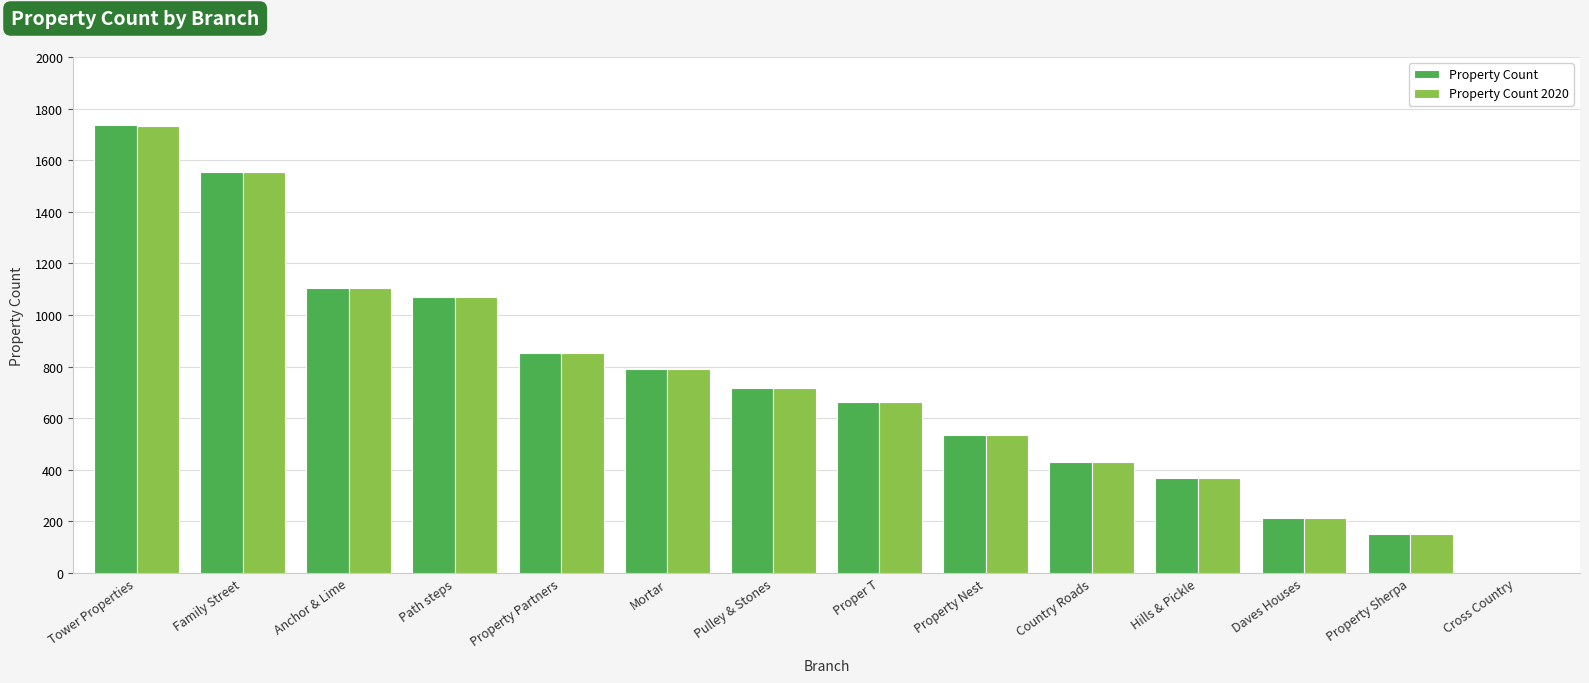

Reading right to left, extract all data points from this chart.

Property Count: 1	153	215	369	429	535	663	718	791	852	1068	1104	1556	1735
Property Count 2020: 1	153	215	369	429	535	663	718	791	852	1068	1103	1556	1734